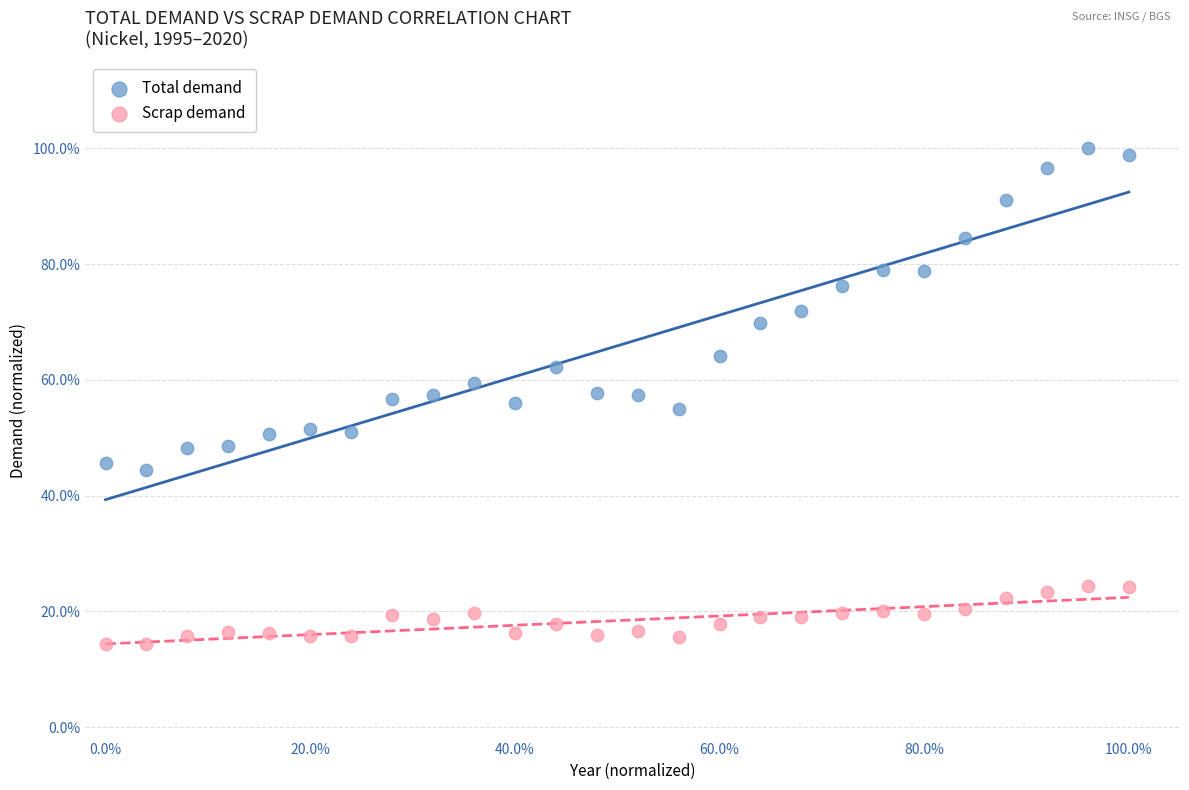

Which series reaches the maximum Y coordinate?

Total demand